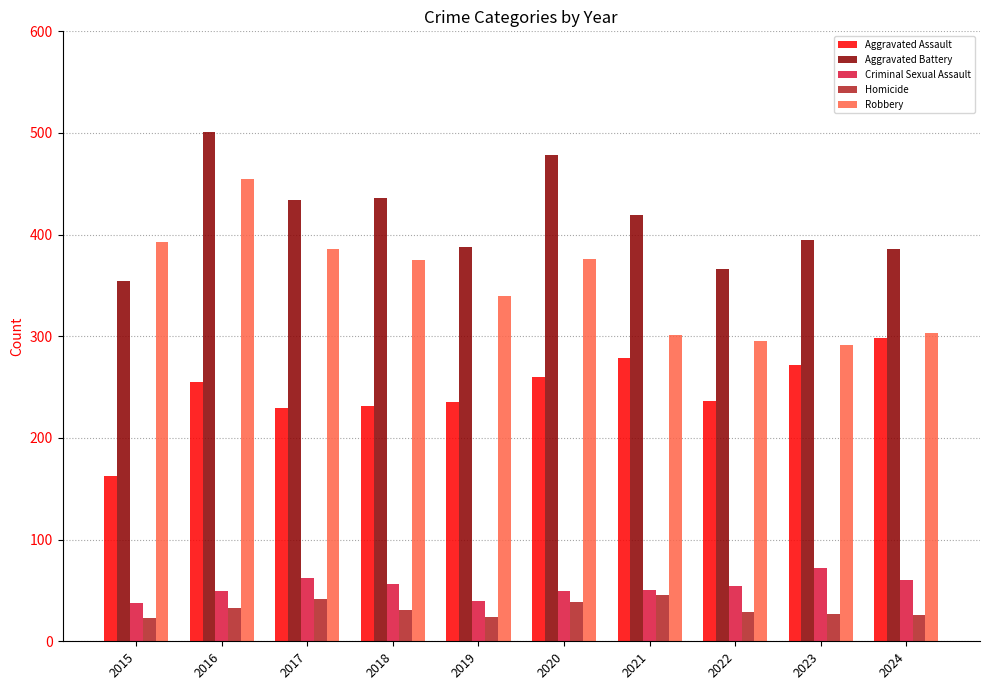

How many distinct data groups are displayed?

5